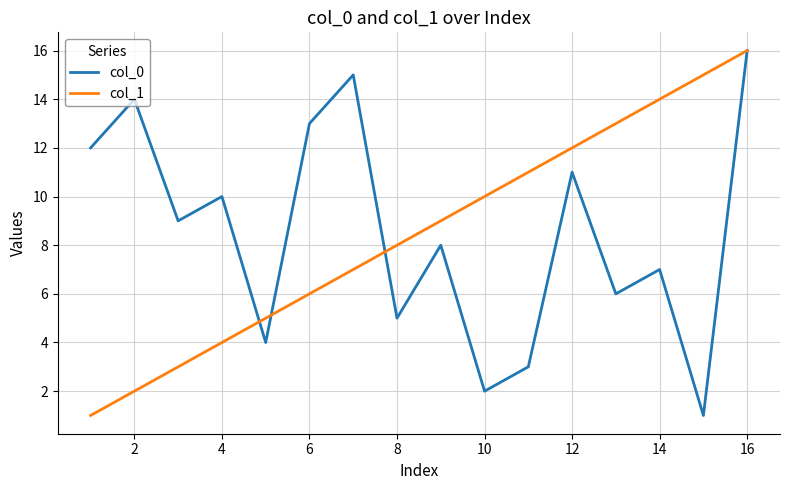

What is the smallest value displayed?

1